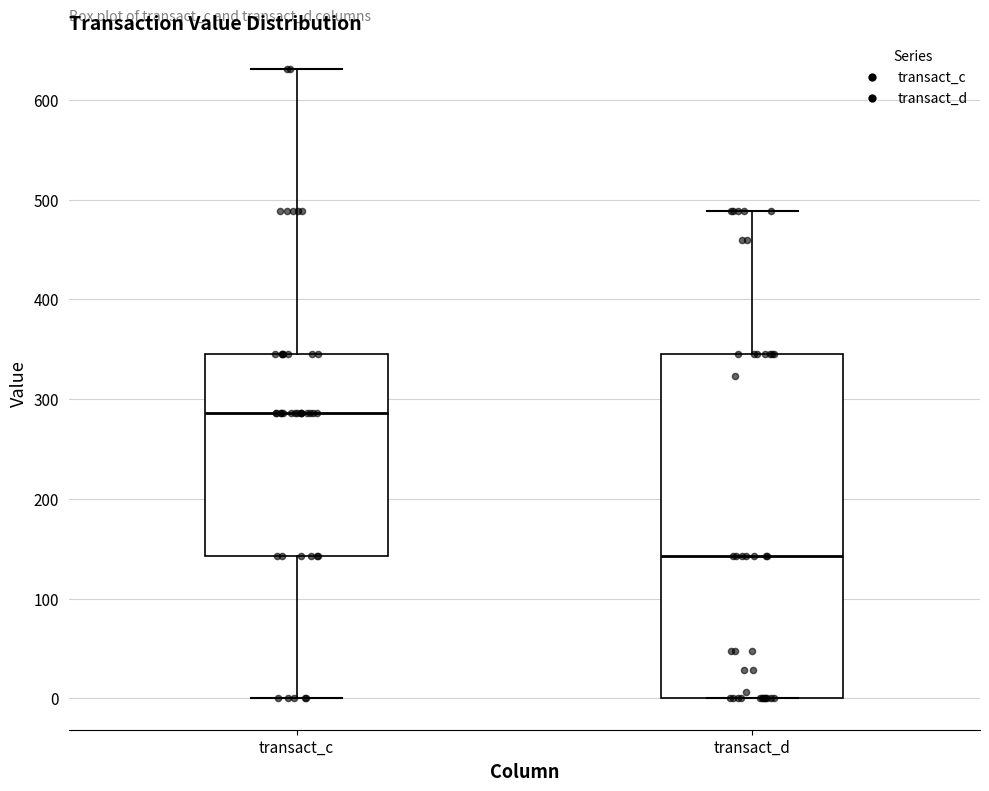

Reading left to right, read every box against the y-axis: the position of its median line, the range the box covers, and the ends of its whiskers. The values are not printed on the chart, so give them approximately, as read against the axis.

transact_c: median 290, box 140 to 350, whiskers 0 to 630
transact_d: median 140, box 0 to 350, whiskers 0 to 490